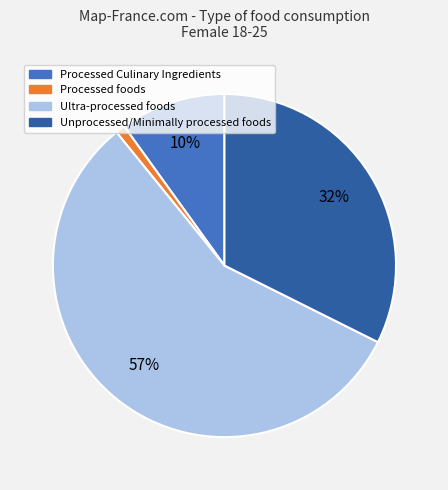

How many segments does this pie chart have?

4